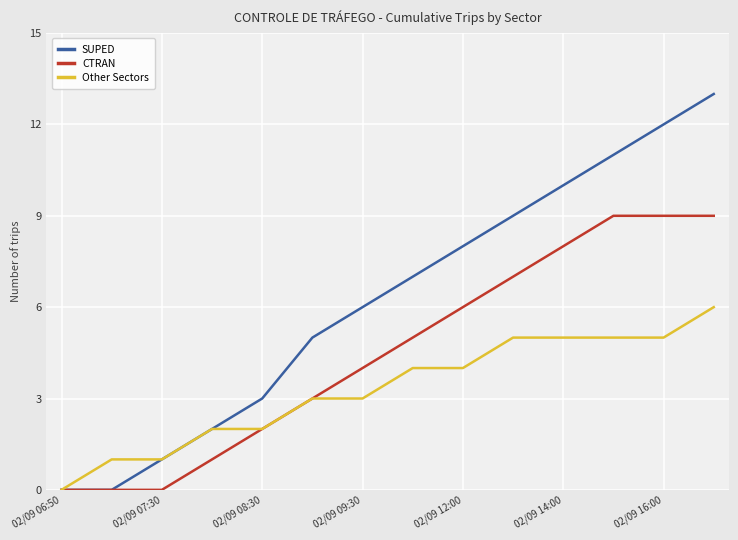

What is the maximum value shown in the chart?

13